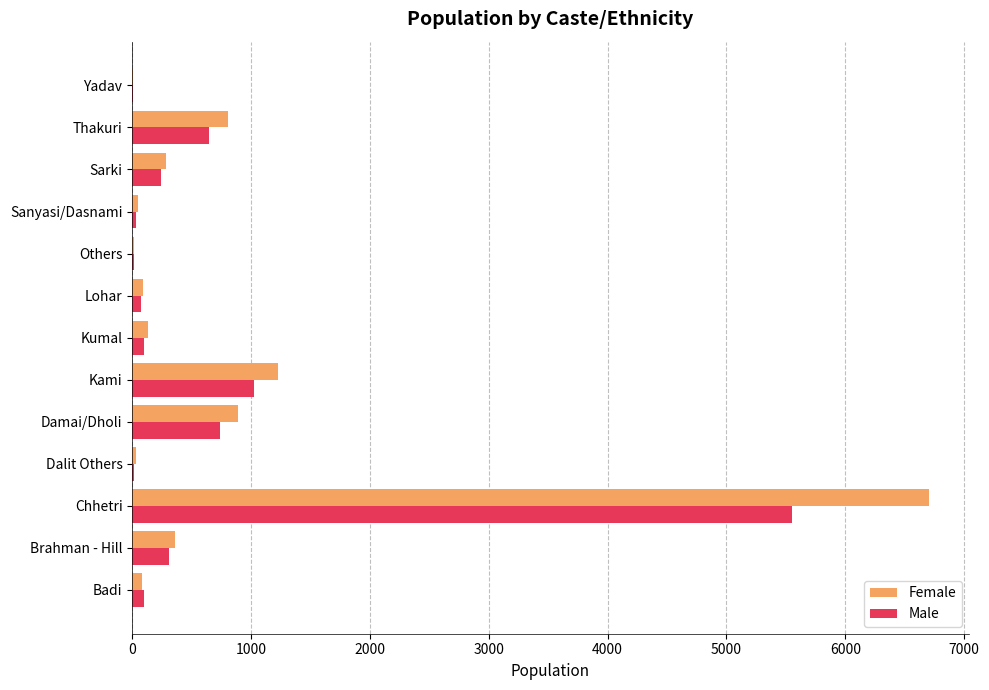

What is the maximum value for Male?

5555